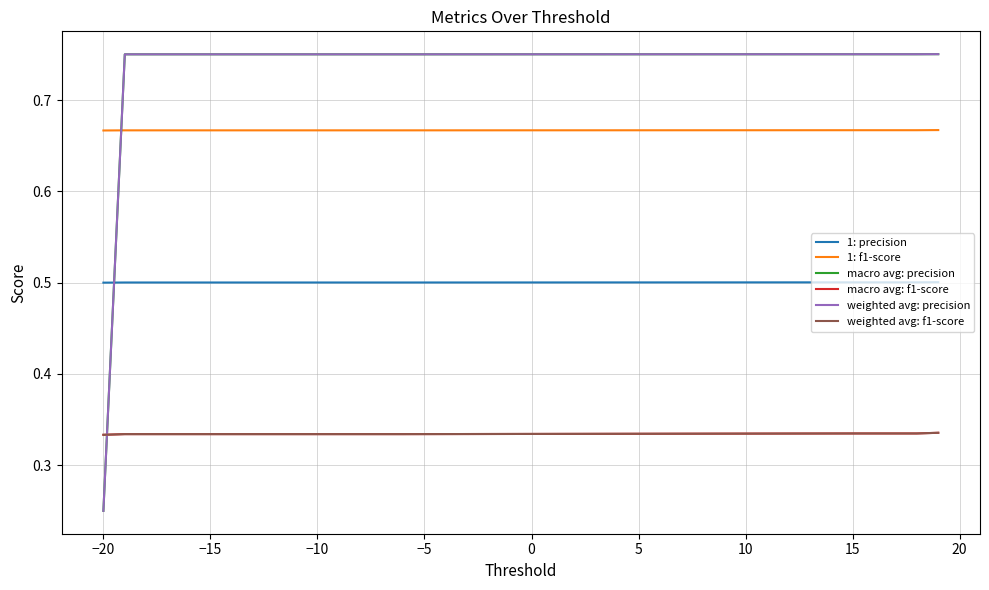

Does the chart have visible grid lines?

Yes